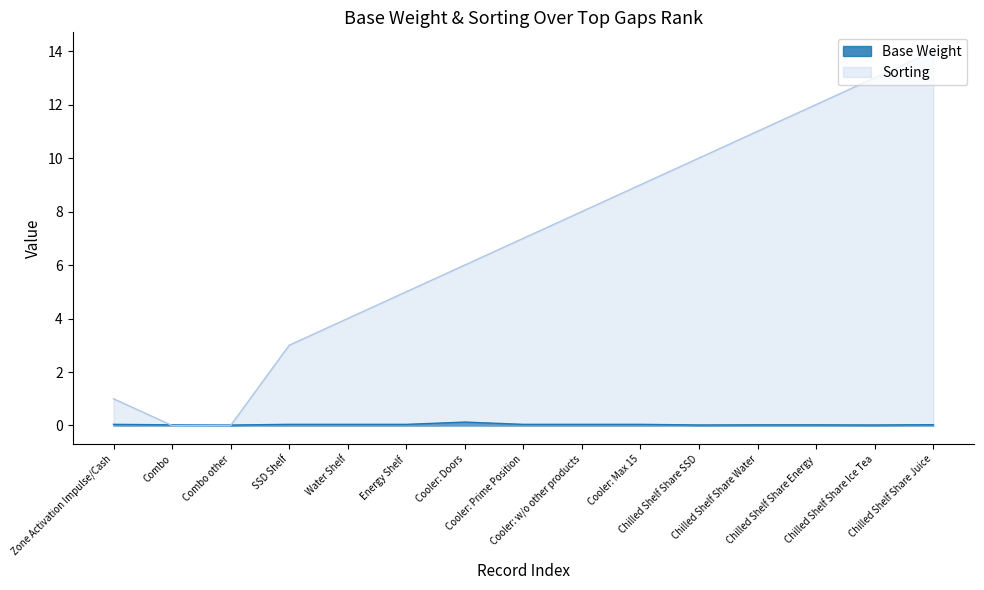

Rank the series by their maximum value, from lowest to highest.

Base Weight, Sorting